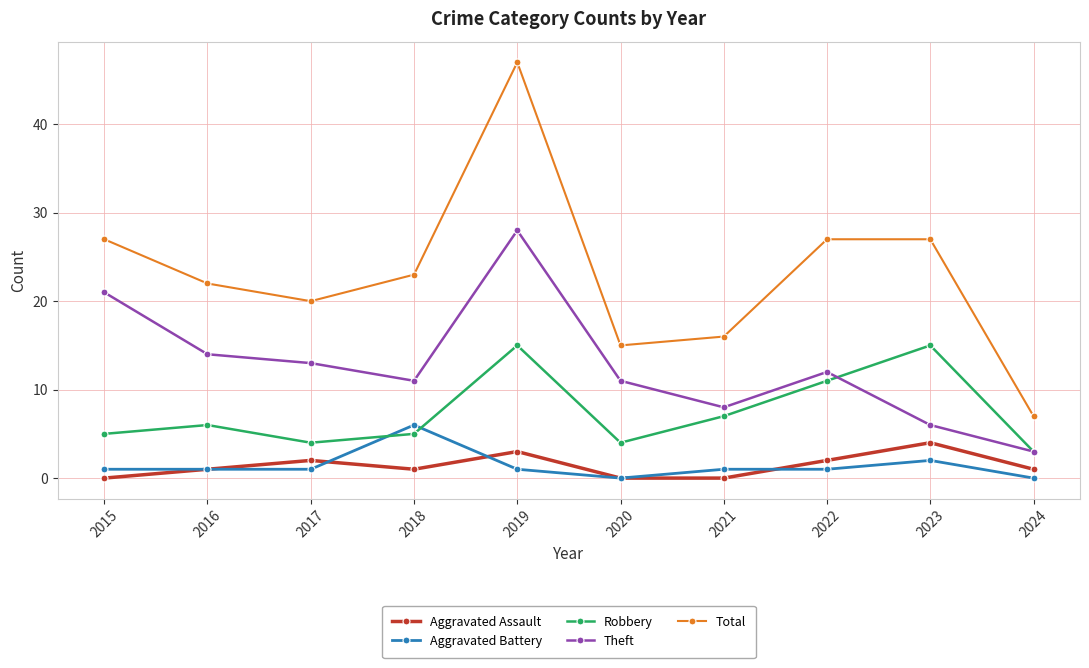

What is the average value of the Aggravated Assault series?

1